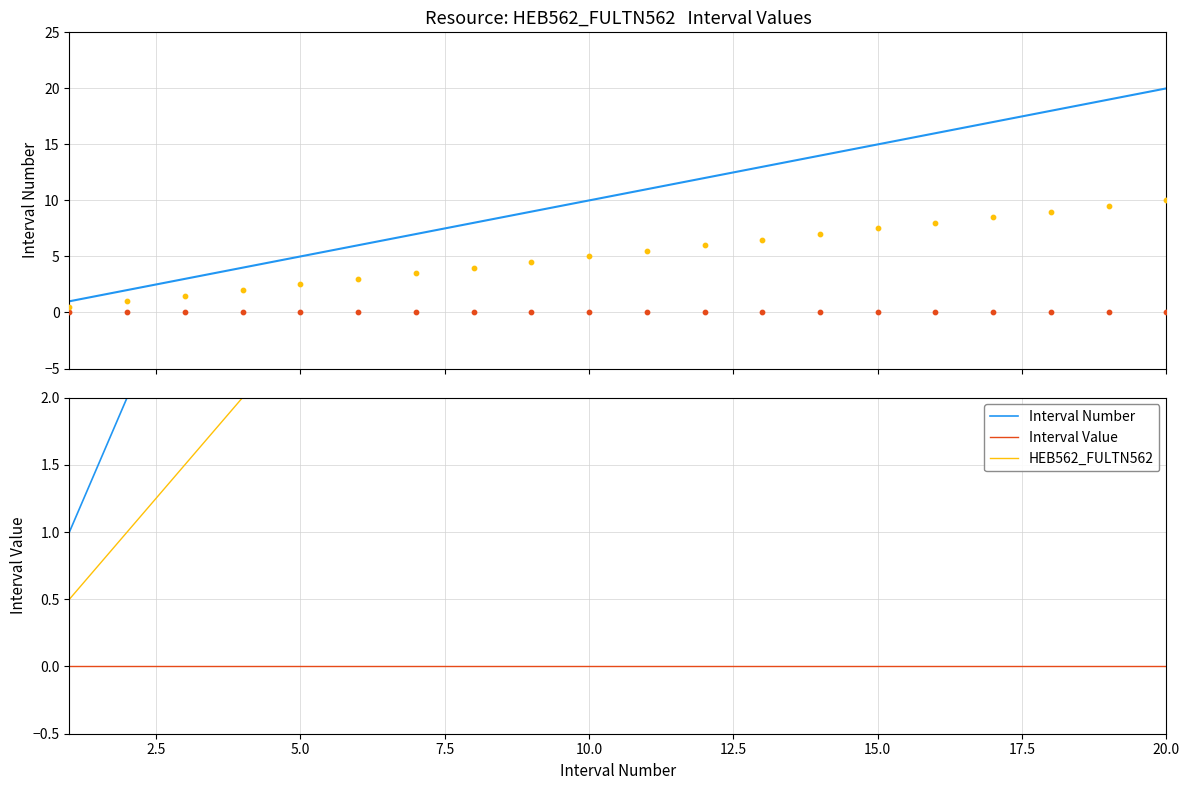

What are all the series names shown in the legend?

Interval Number, Interval Value, HEB562_FULTN562